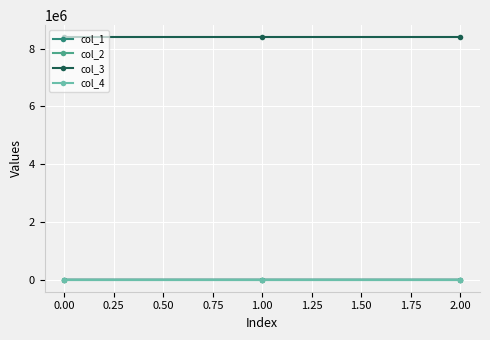

Is the value of col_3 at 0.00 greater than the value of col_2 at 2.00?

Yes